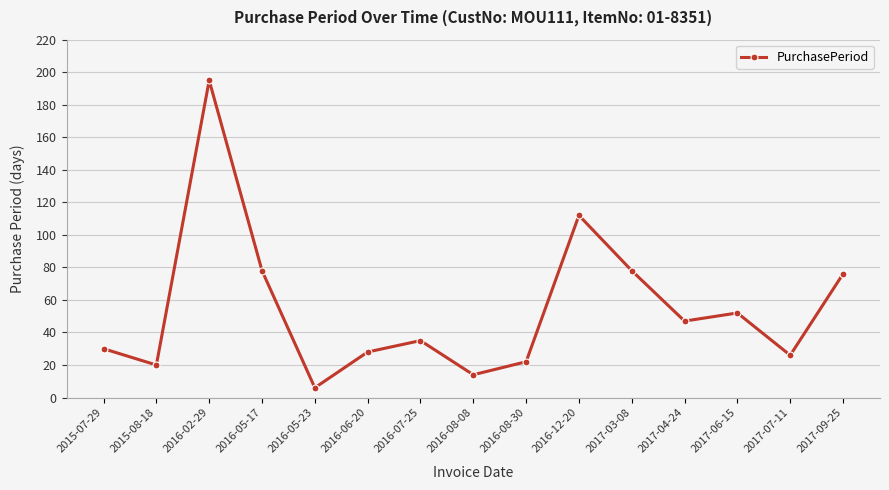

Is this an area chart (filled region under the line)?

No